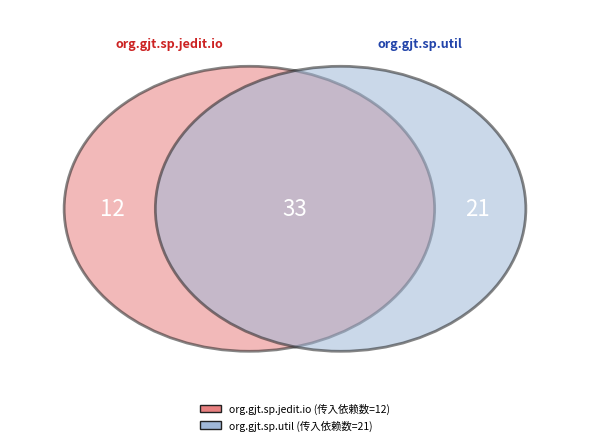

Is org.gjt.sp.jedit.io the majority of the pie?

No